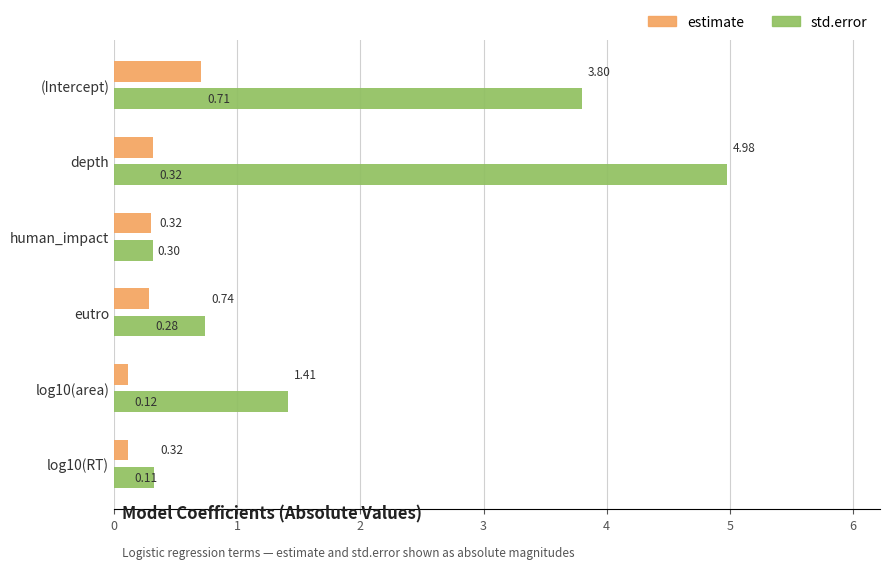

Which series has the largest range (max minus min)?

std.error